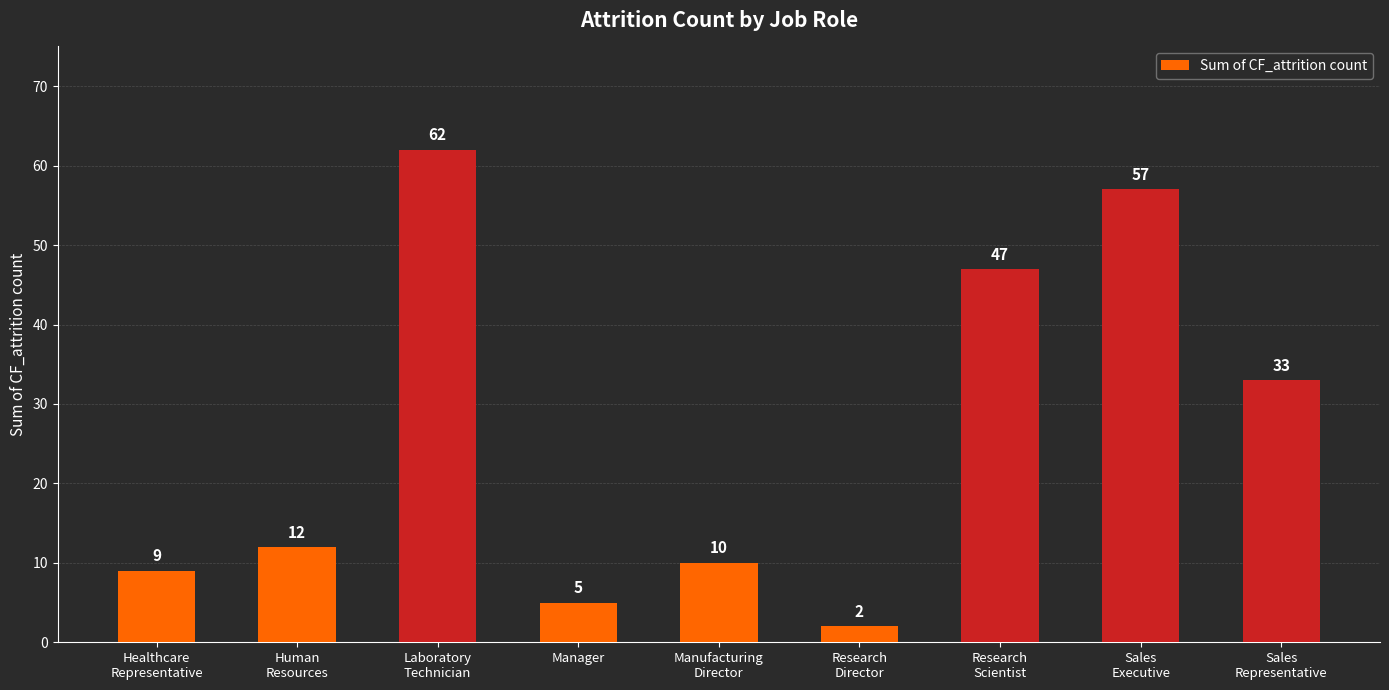

What is the ratio of the value at Healthcare
Representative to the value at Laboratory
Technician?

0.1